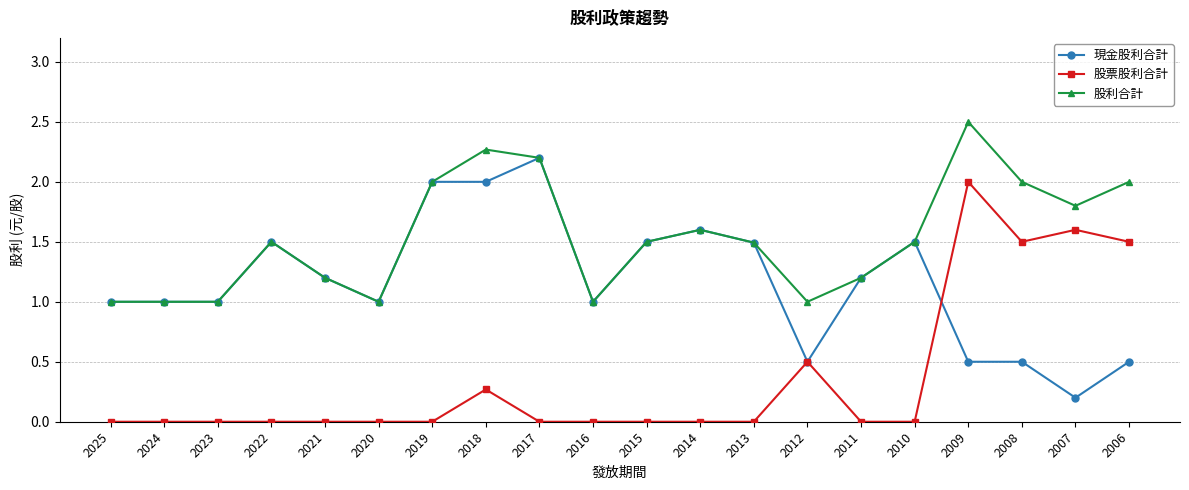

The 股利合計 series shows 1.2 at 2021. True or false?

True